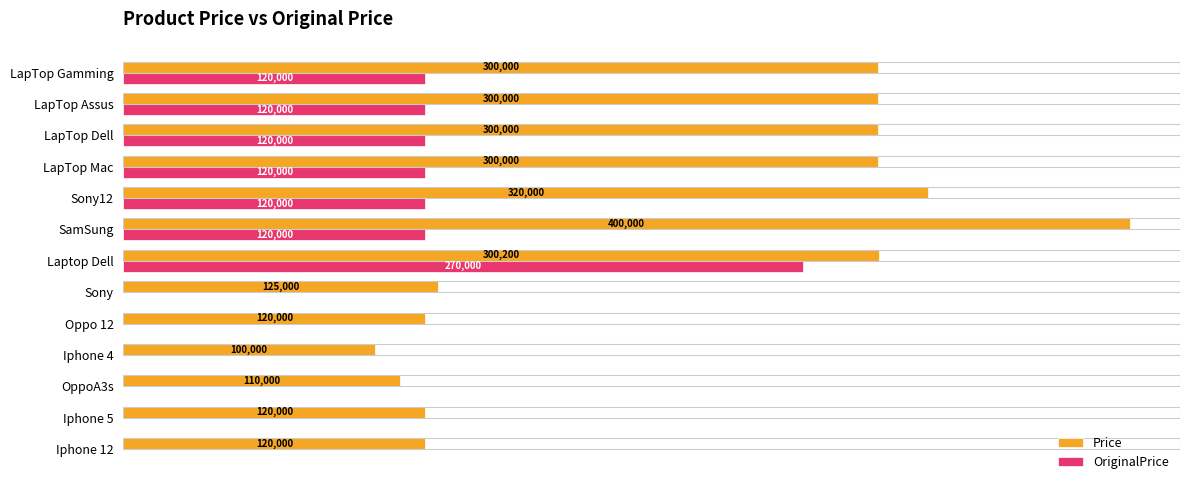

Between OppoA3s and SamSung, which series saw the biggest shift?

Price